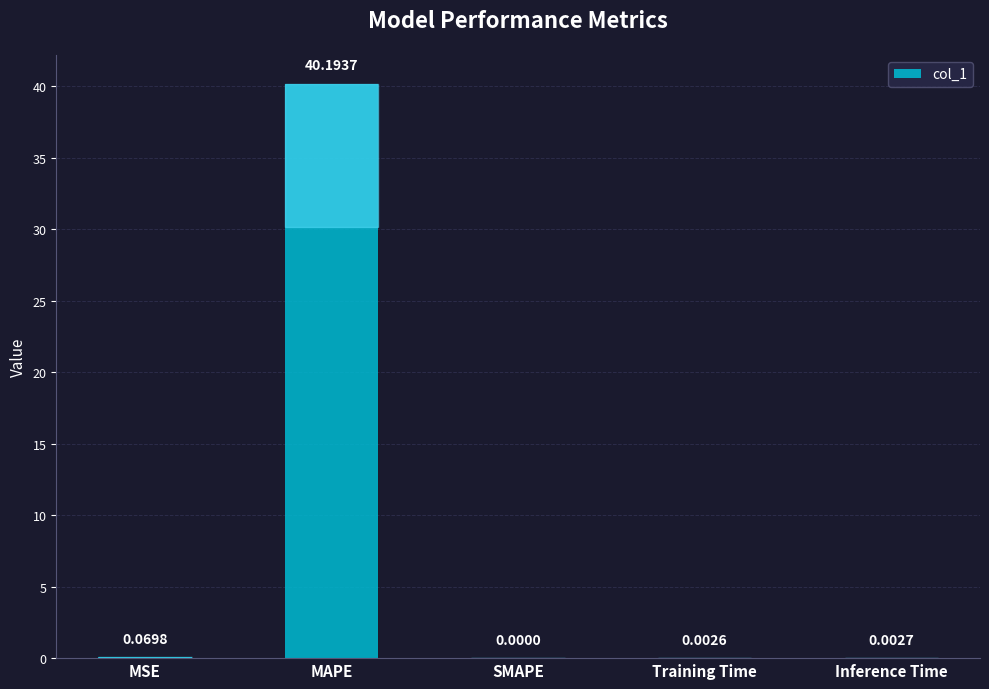

How many values are above zero?

4